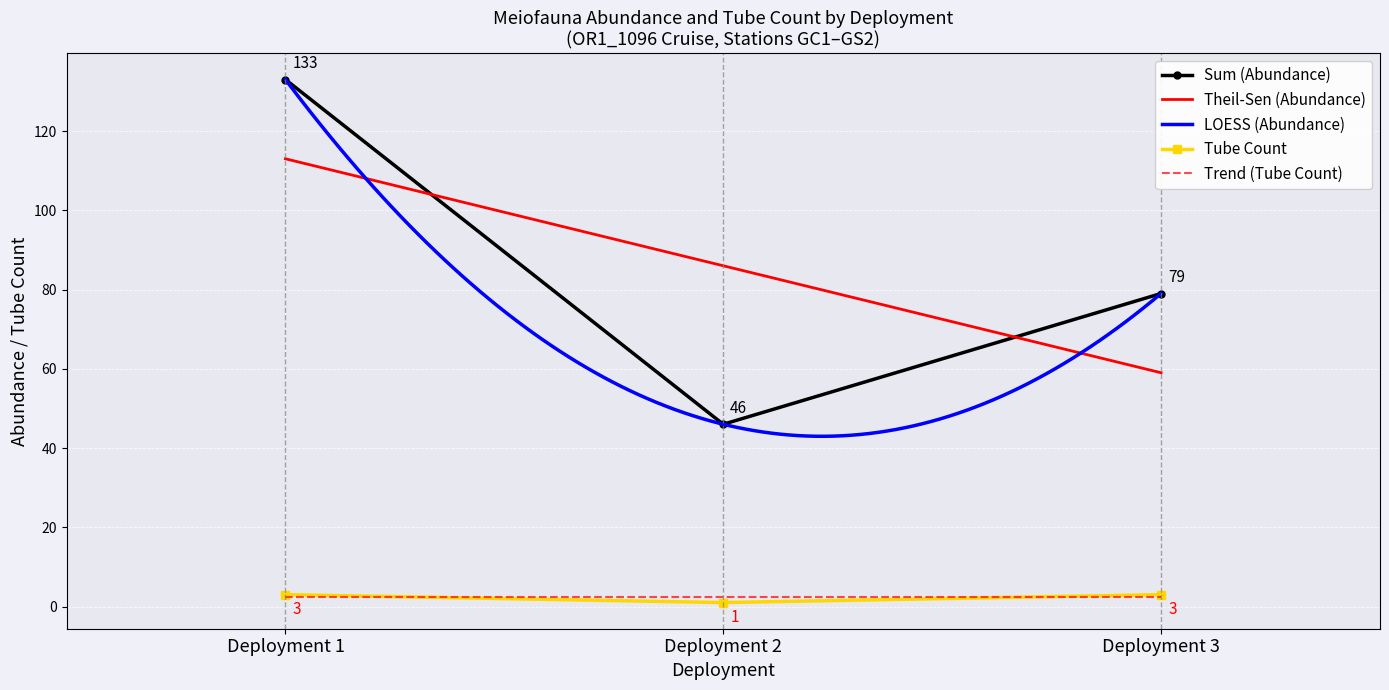

True or false: Trend (Tube Count) and LOESS (Abundance) cross at least once.

False